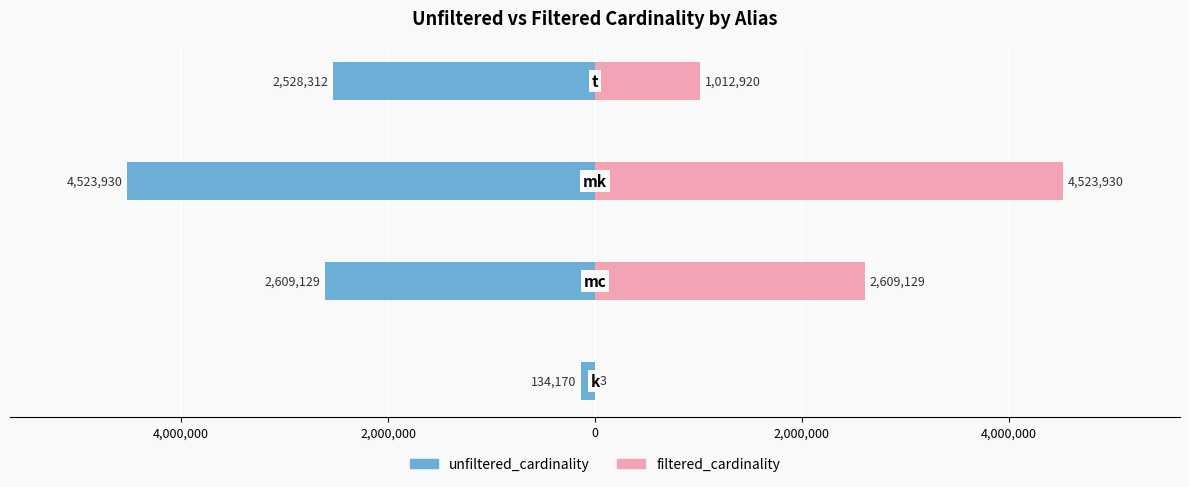

What is the minimum value shown in the chart?

-4523930